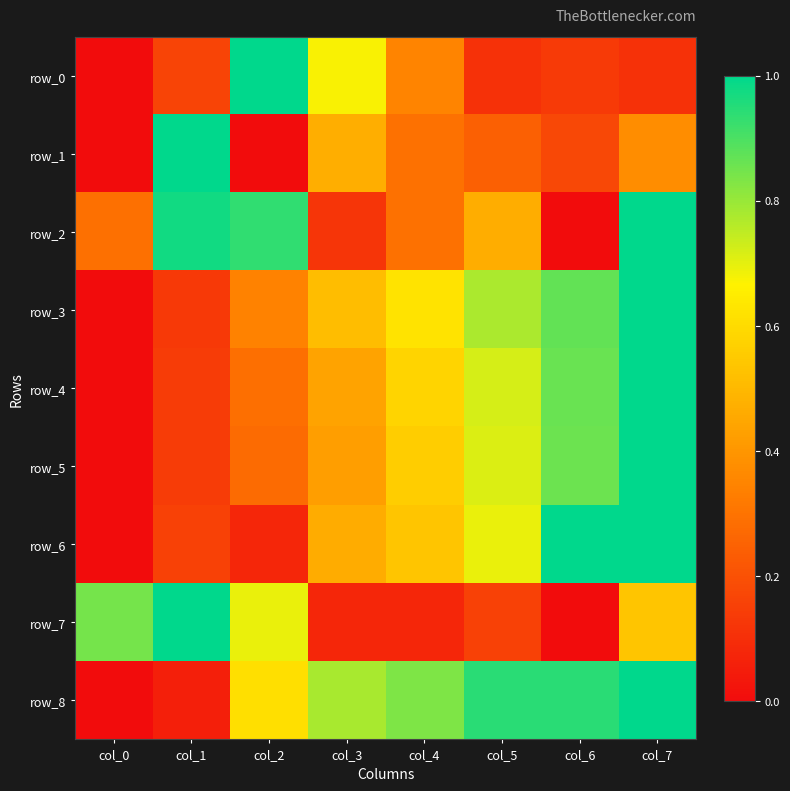

Reading right to left, list all the values displayed in this chart.

row_0: 0.1	0.1	0.1	0.4	0.7	1.0	0.2	0.0
row_1: 0.4	0.2	0.2	0.3	0.5	0.0	1.0	0.0
row_2: 1.0	0.0	0.5	0.3	0.1	0.9	1.0	0.3
row_3: 1.0	0.9	0.8	0.6	0.5	0.3	0.1	0.0
row_4: 1.0	0.9	0.7	0.6	0.4	0.3	0.1	0.0
row_5: 1.0	0.9	0.7	0.6	0.4	0.3	0.1	0.0
row_6: 1.0	1.0	0.7	0.5	0.5	0.1	0.2	0.0
row_7: 0.5	0.0	0.2	0.1	0.1	0.7	1.0	0.8
row_8: 1.0	0.9	0.9	0.8	0.8	0.6	0.1	0.0